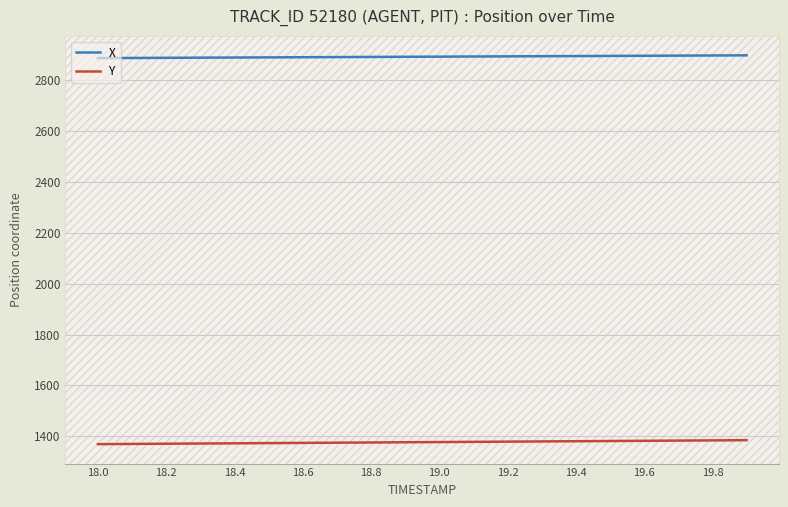

Rank the series by their average value, from highest to lowest.

X, Y